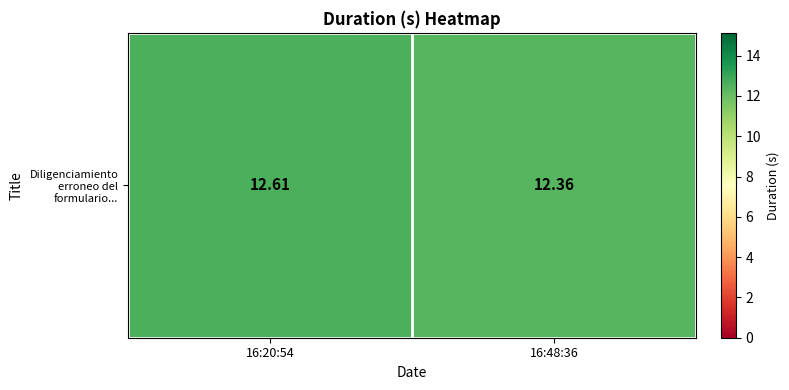

Which category has the highest value across all series?

16:20:54